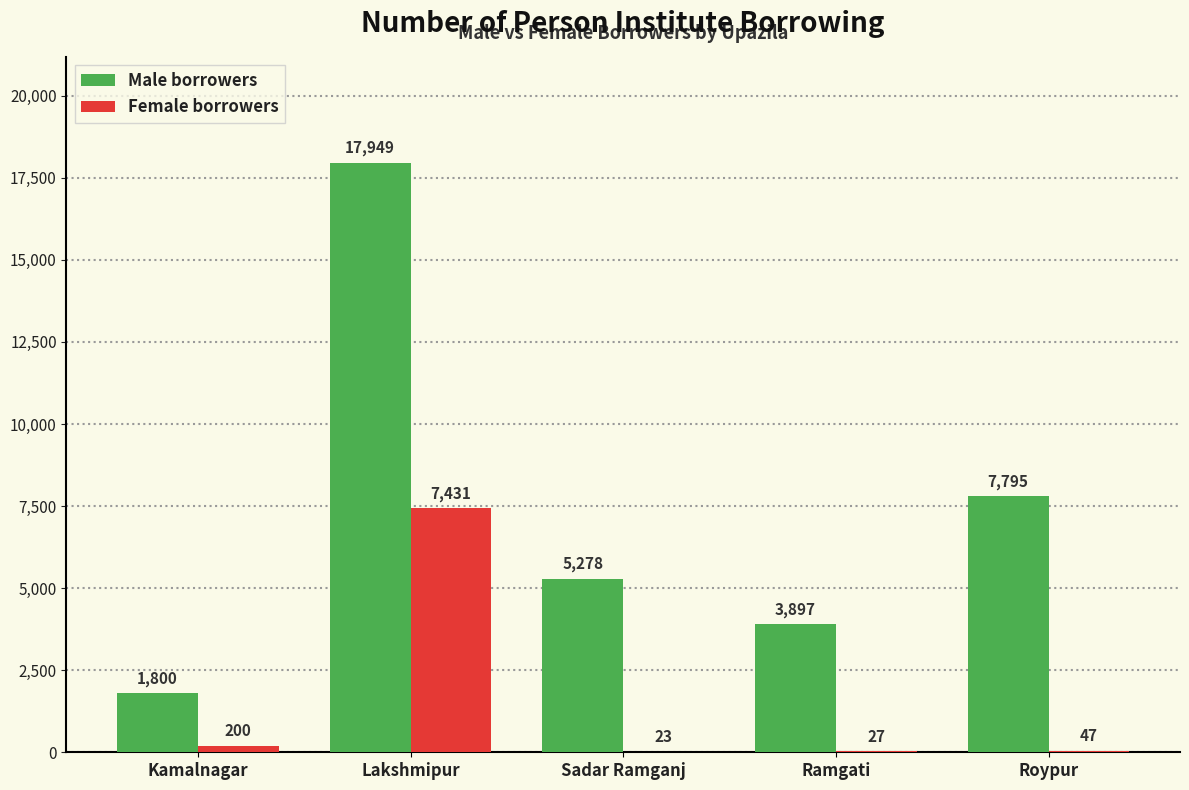

Which series has the largest total across all categories?

Male borrowers